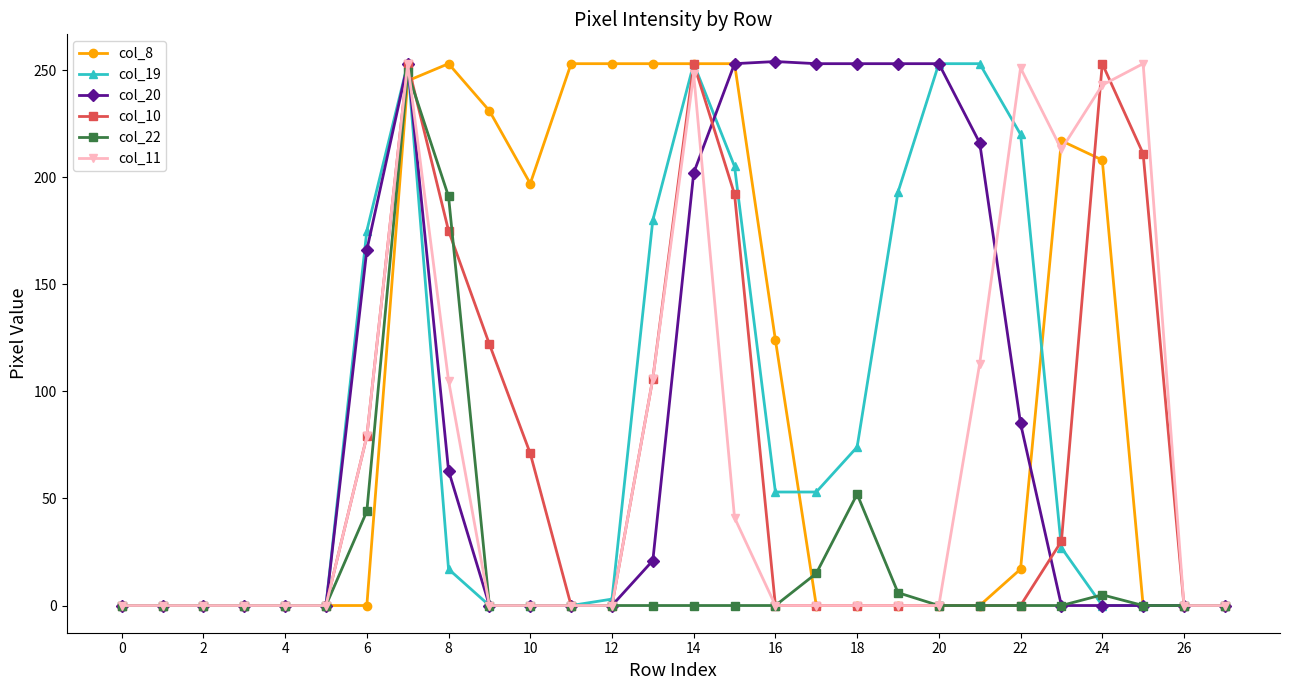

What is the maximum value shown in the chart?

254